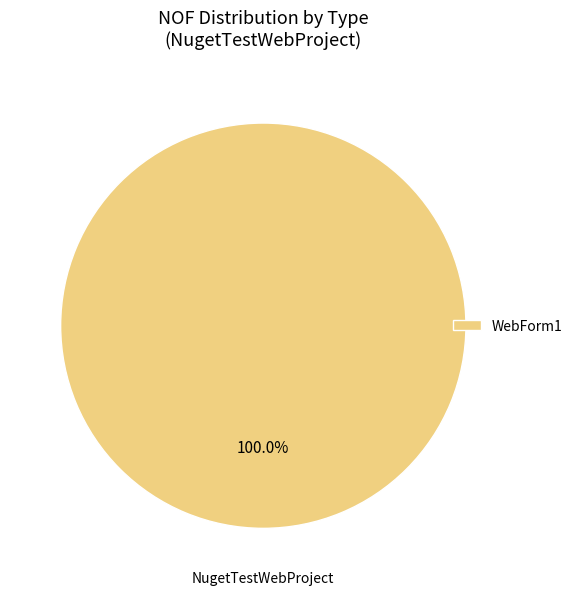

Rank the categories by value from highest to lowest.

WebForm1